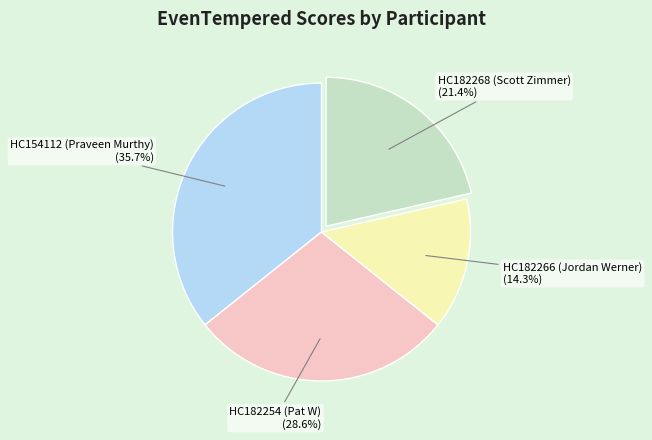

Is there any slice that represents more than half of the pie?

No